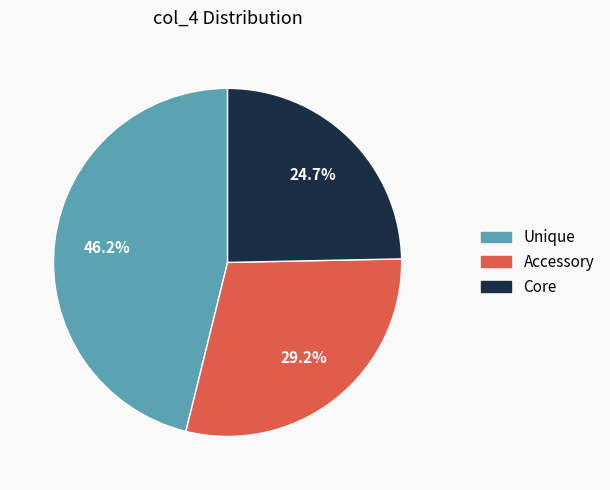

Approximately how many times larger is the value at Accessory compared to Core?

1.2